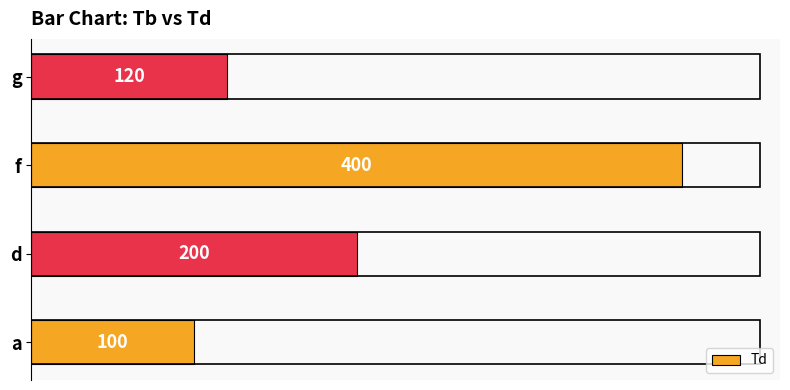

Where is the data nearest to the value 250?

d